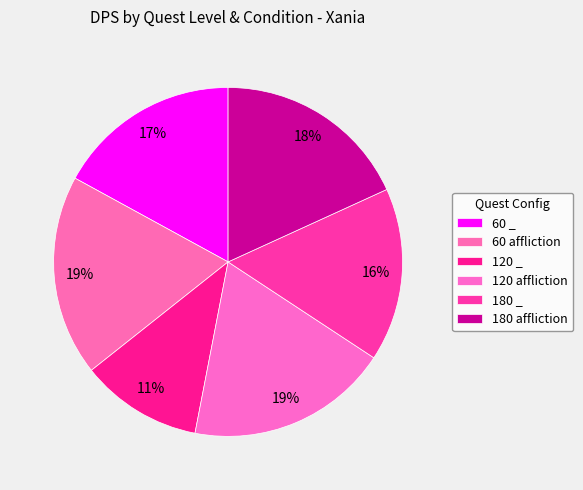

Count the number of slices in the pie.

6